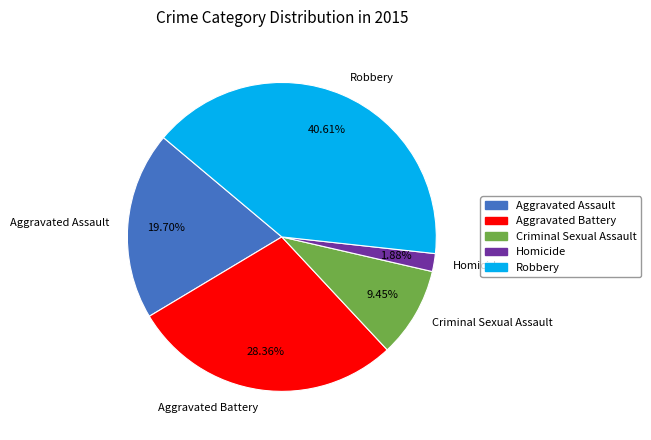

What is the ratio of the value at Aggravated Battery to the value at Aggravated Assault?

1.4